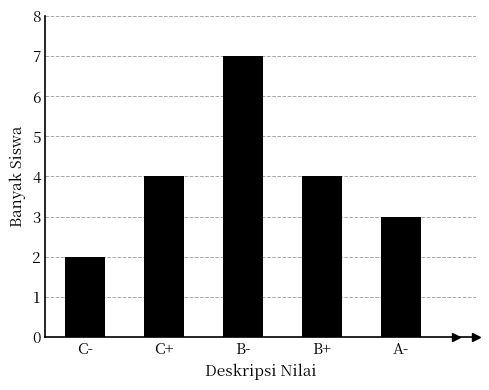

How many values are between 3 and 4?

3